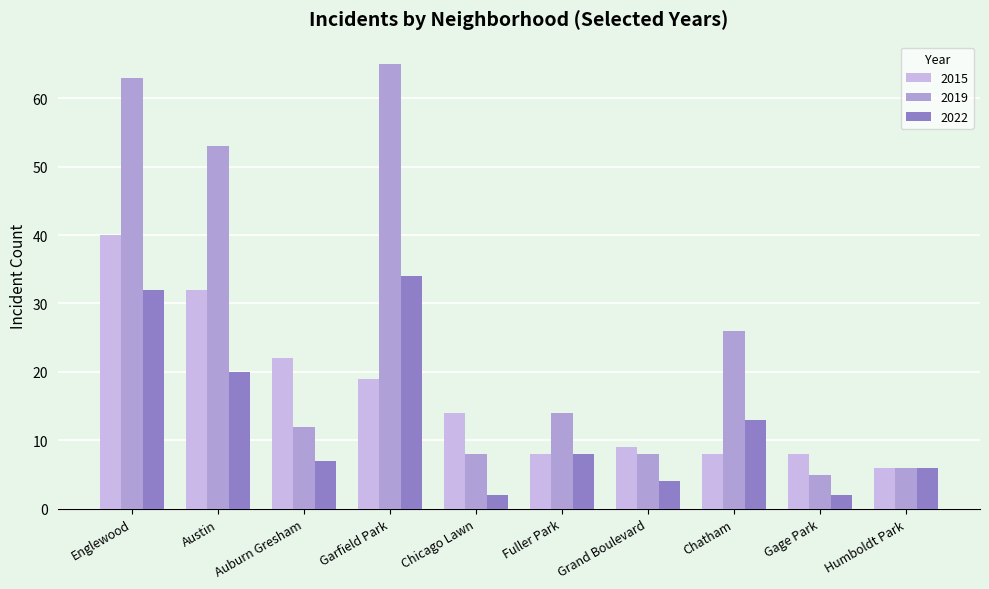

What is the label of the 5th bar from the left?

Chicago Lawn